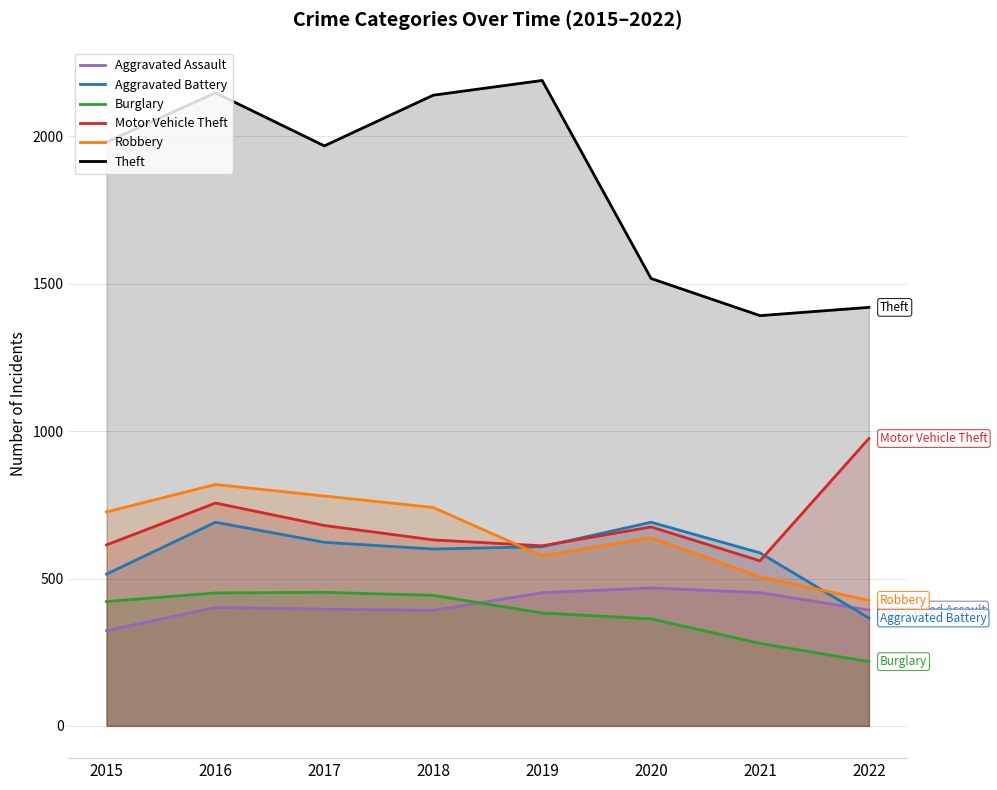

Does the chart have visible grid lines?

Yes